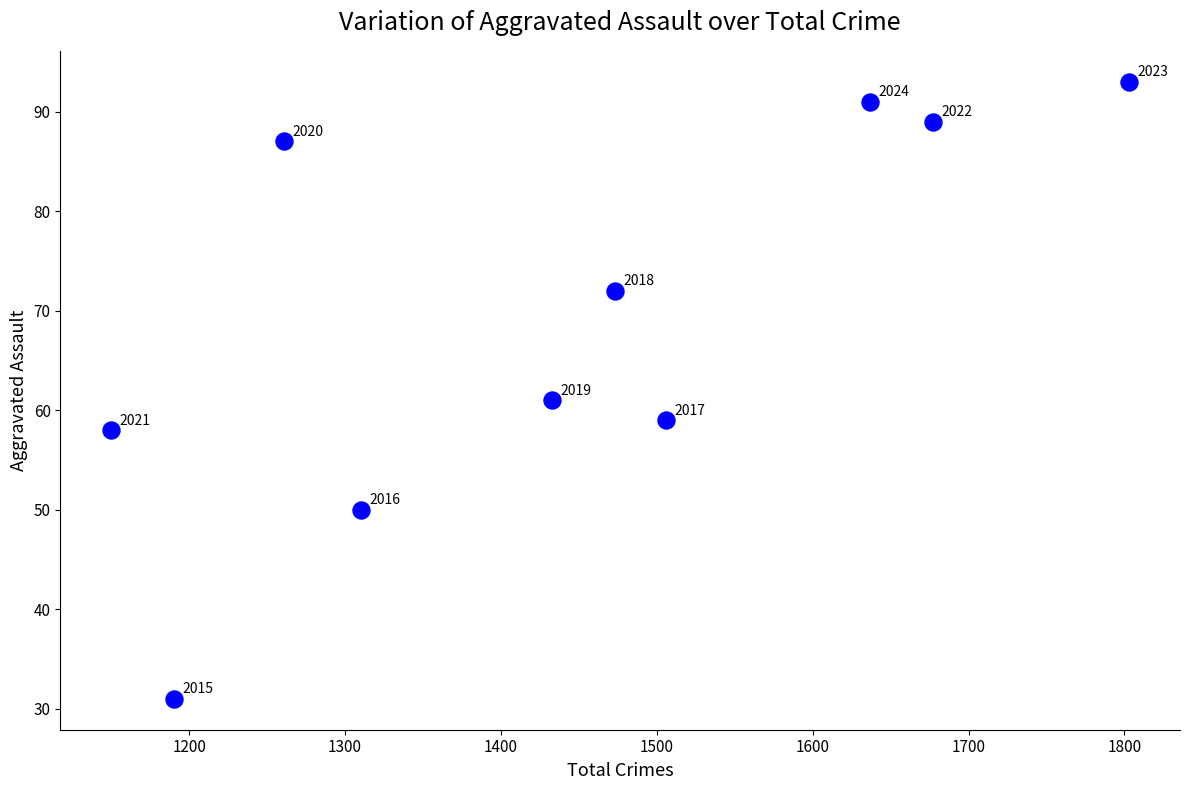

What is the average Y value?

69